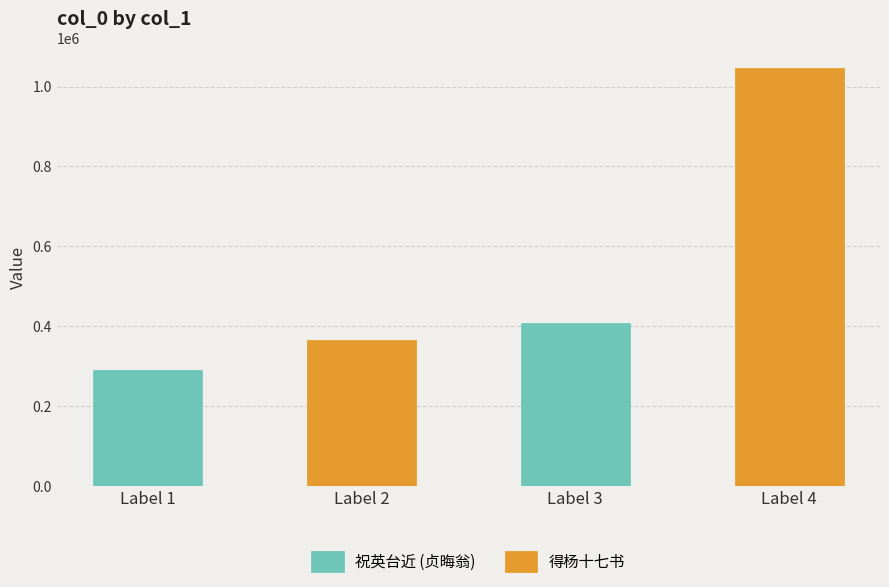

What is the sum of all values?

2101115